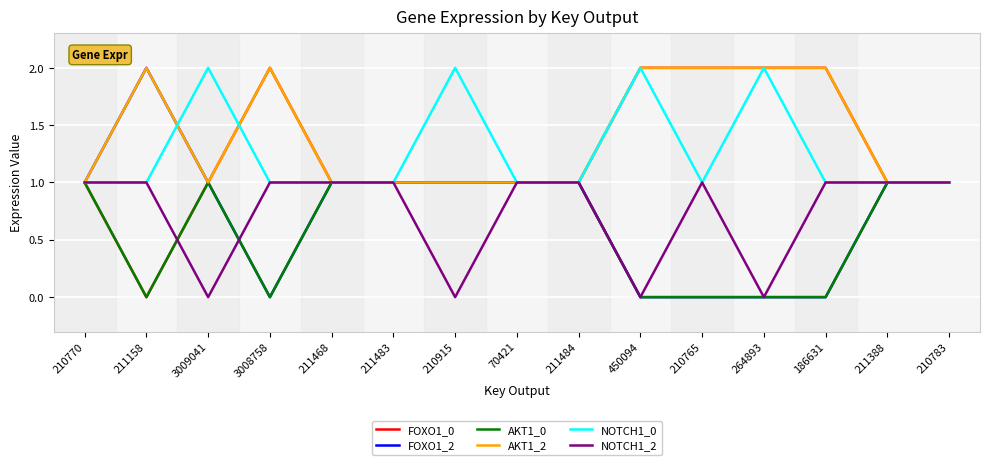

How many FOXO1_0 values are between 1 and 2?

14